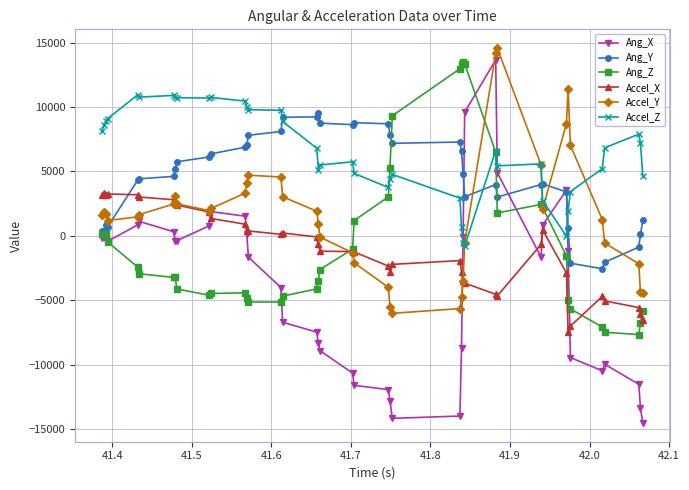

Which series has the largest range (max minus min)?

Ang_X